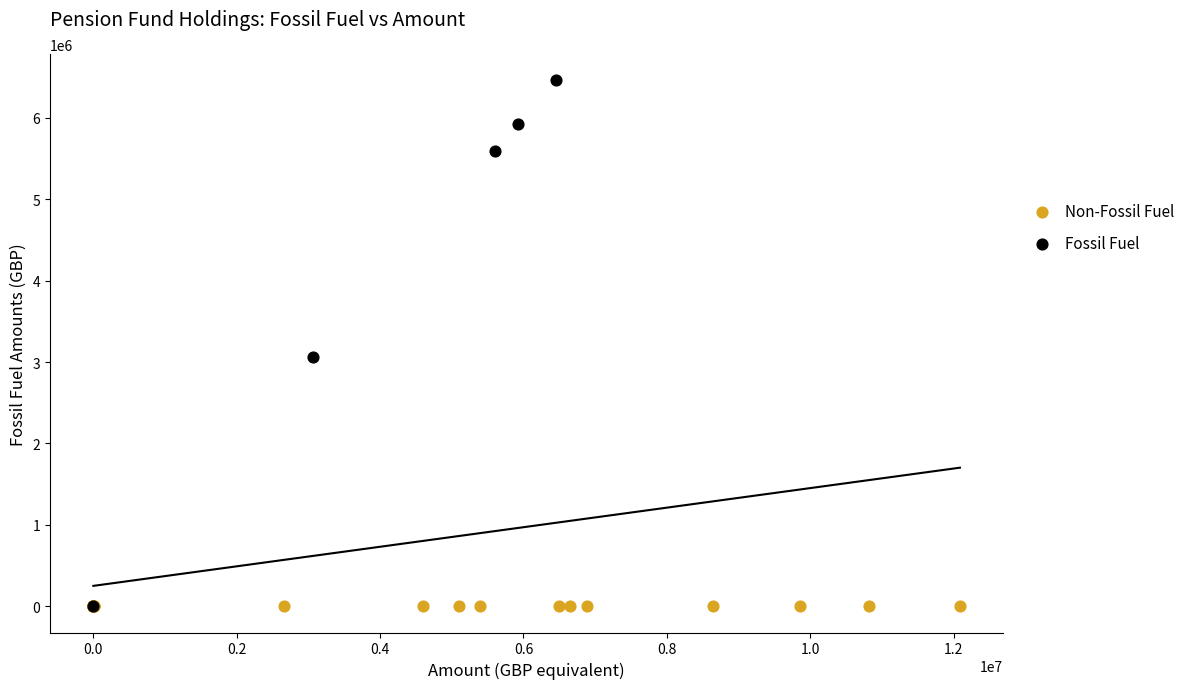

Which series contains the highest Y value?

Fossil Fuel